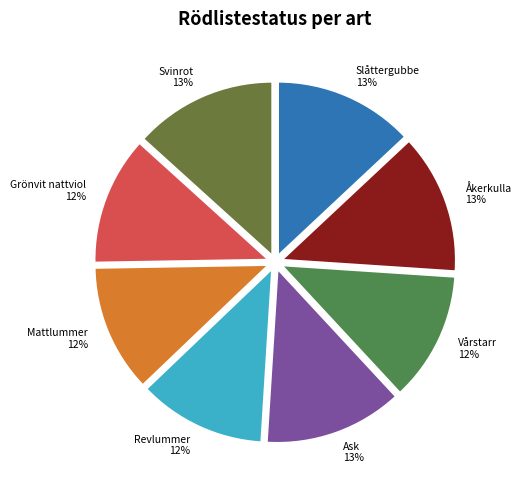

Combined, do Grönvit nattviol and Svinrot account for over 50%?

No